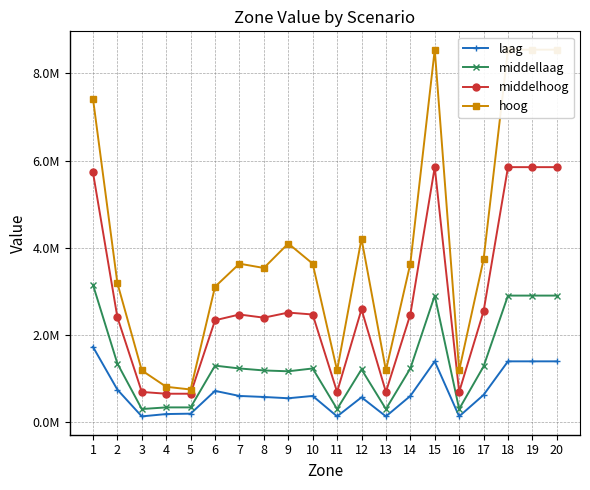

Reading right to left, list all the values displayed in this chart.

laag: 1395805.4	1395805.4	1395805.4	626217.8	133709.5	1395805.4	602347.5	133709.5	571286.4	133709.5	602347.5	549510.0	579026.9	602347.5	718590.0	196107.3	187193.3	133709.5	747066.8	1728114.1
middellaag: 2903598.4	2903598.4	2903598.4	1278981.9	302180.1	2903598.4	1232648.8	302180.1	1211667.1	302180.1	1232648.8	1167772.6	1187116.9	1232648.8	1297525.1	339952.6	339952.6	302180.1	1346296.8	3151057.0
middelhoog: 5848907.9	5848907.9	5848907.9	2543234.7	694036.4	5848907.9	2469878.9	694036.4	2588649.6	694036.4	2469878.9	2513983.9	2397164.8	2469878.9	2337564.0	653210.7	653210.7	694036.4	2406990.0	5727733.8
hoog: 8542568.2	8542568.2	8542568.2	3732661.4	1187527.5	8542568.2	3635231.3	1187527.5	4207727.3	1187527.5	3635231.3	4097897.1	3536839.3	3635231.3	3106470.4	750017.3	812518.8	1187527.5	3189728.8	7421239.8